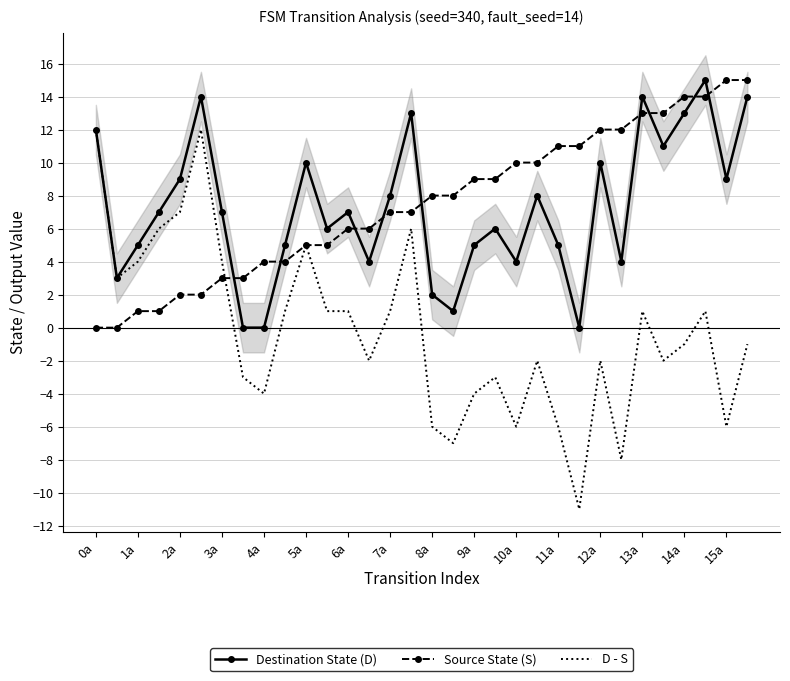

What are all the series names shown in the legend?

Destination State (D), Source State (S), D - S